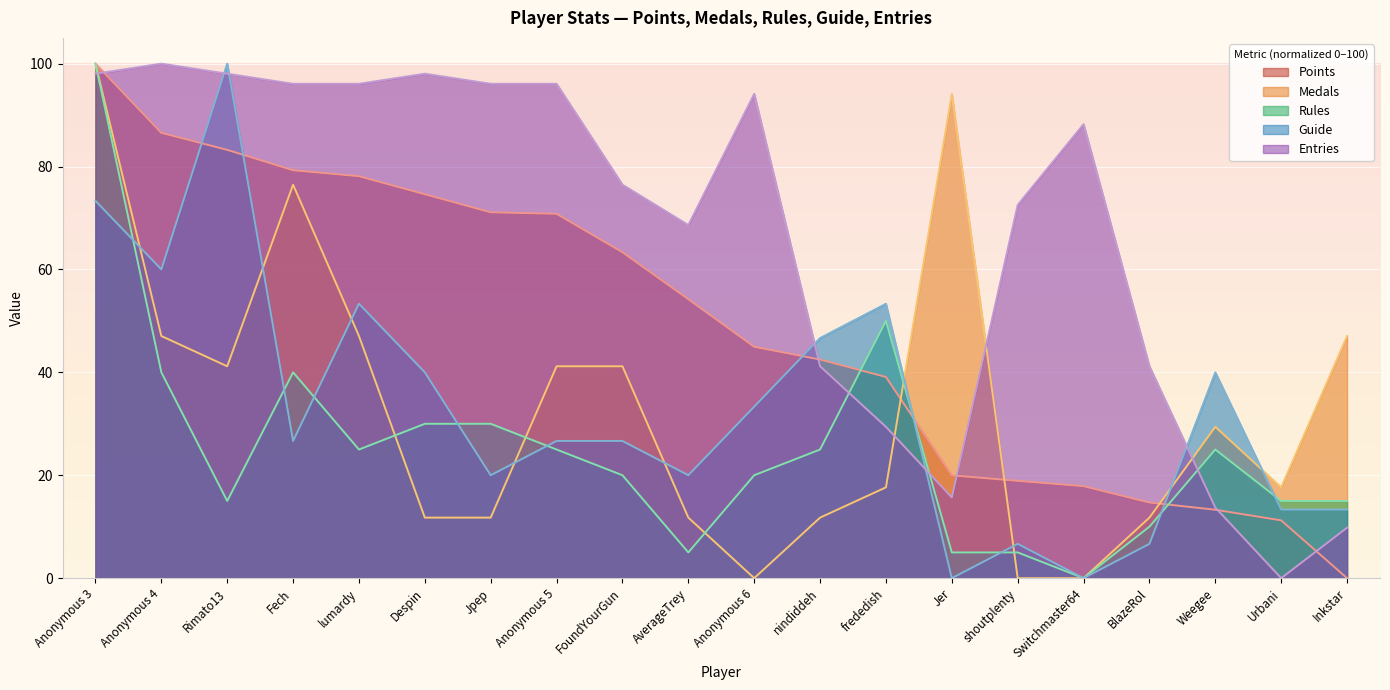

What position from the right is Inkstar?

1